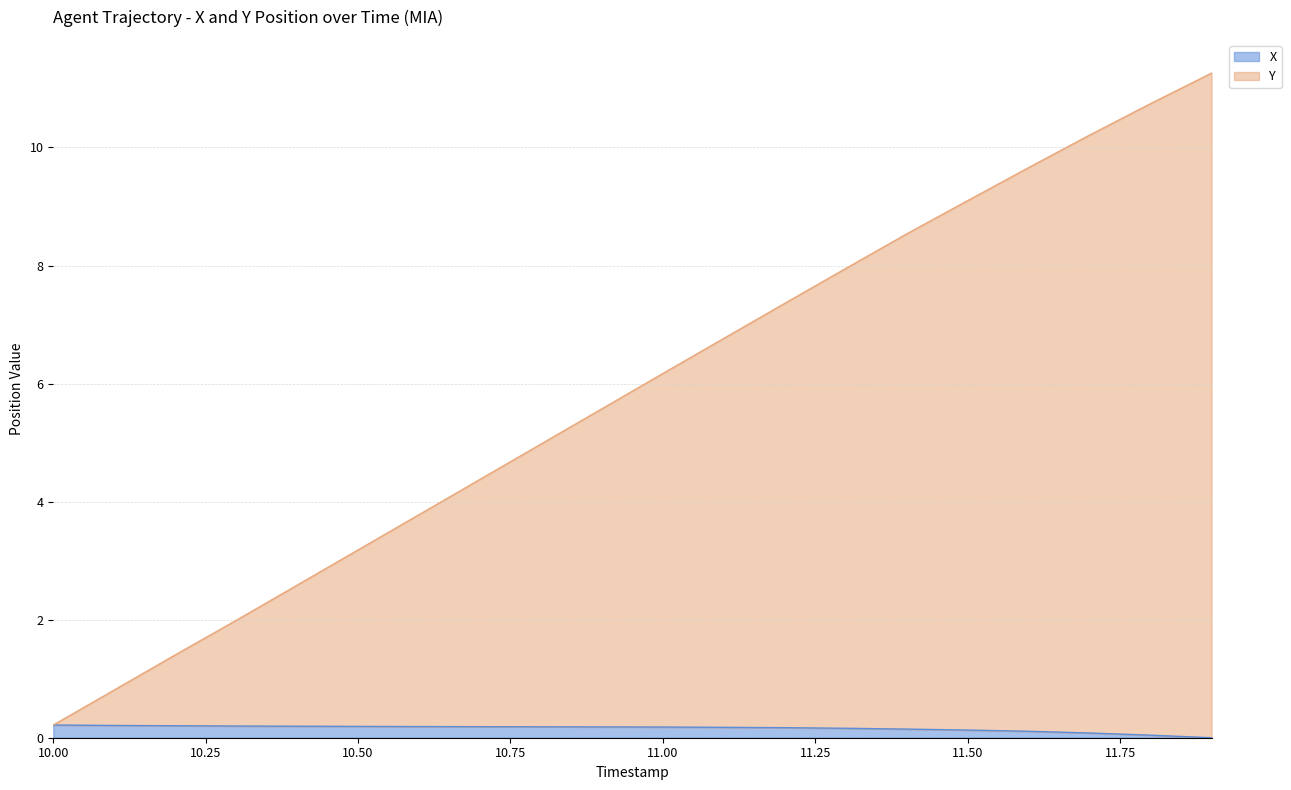

True or false: Y and X intersect in this chart.

False